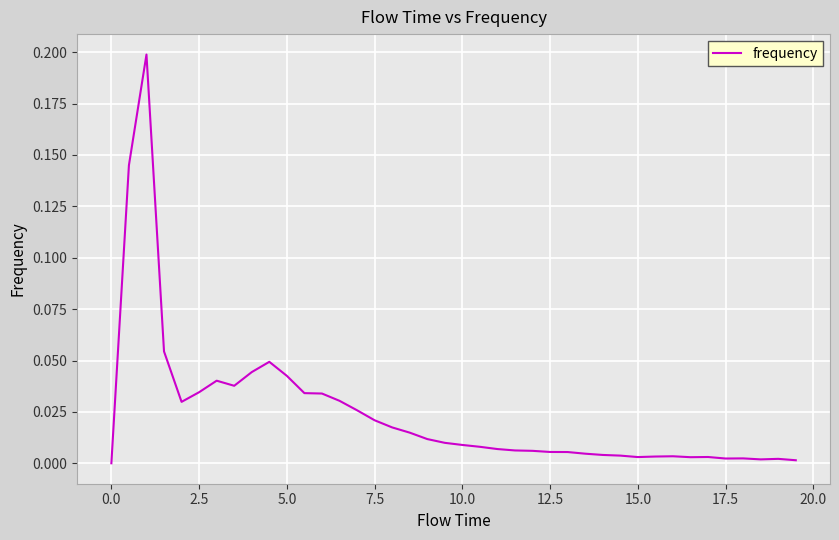

Does the chart have visible grid lines?

Yes